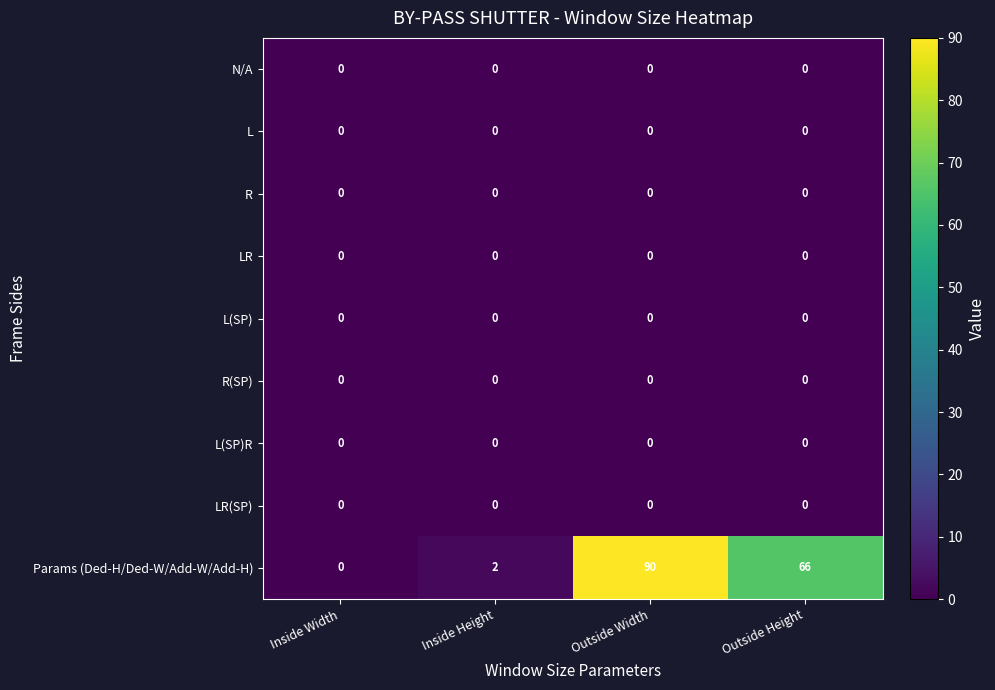

Rank the categories by Params (Ded-H/Ded-W/Add-W/Add-H) value from lowest to highest.

Inside Width, Inside Height, Outside Height, Outside Width